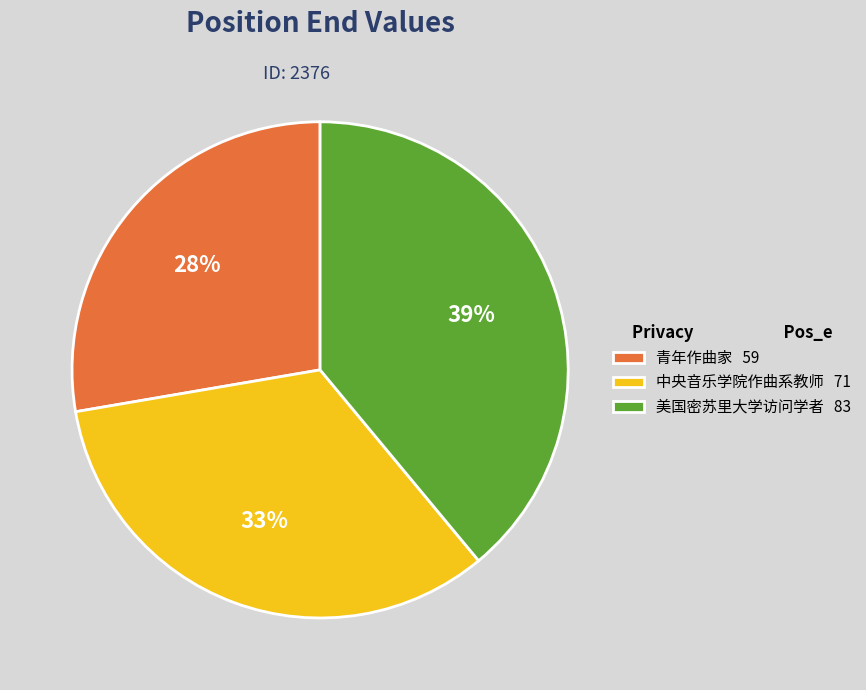

Is there any slice that represents more than half of the pie?

No